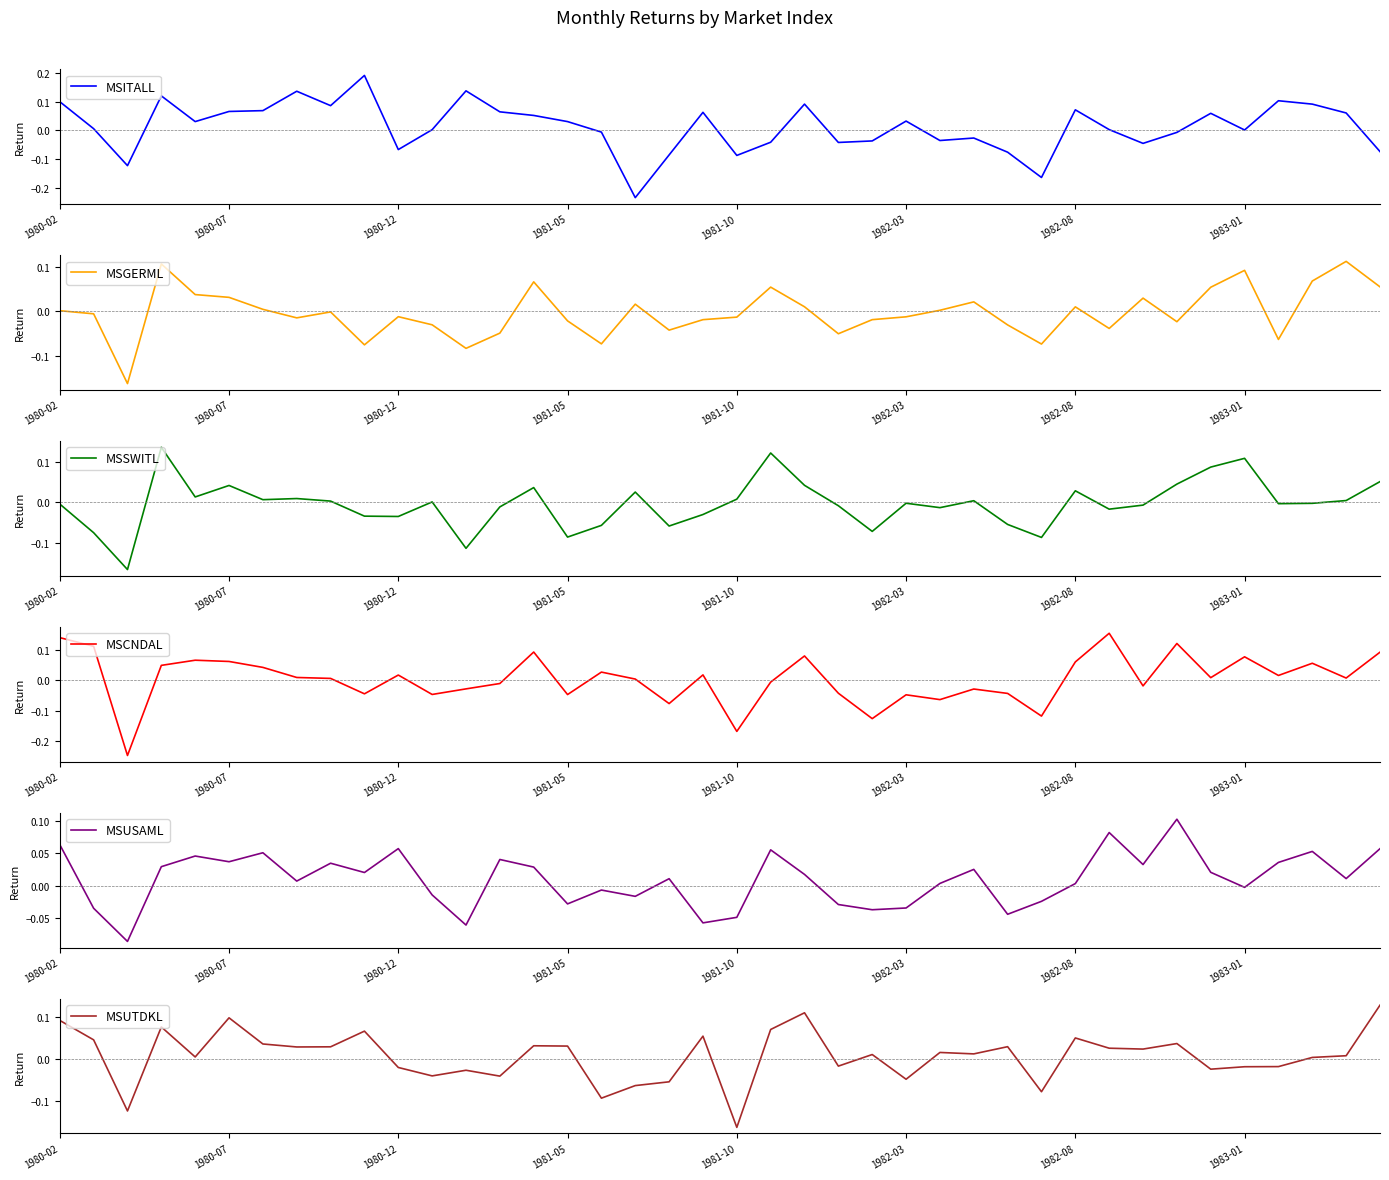

At how many categories does at least one series exceed 0?

37